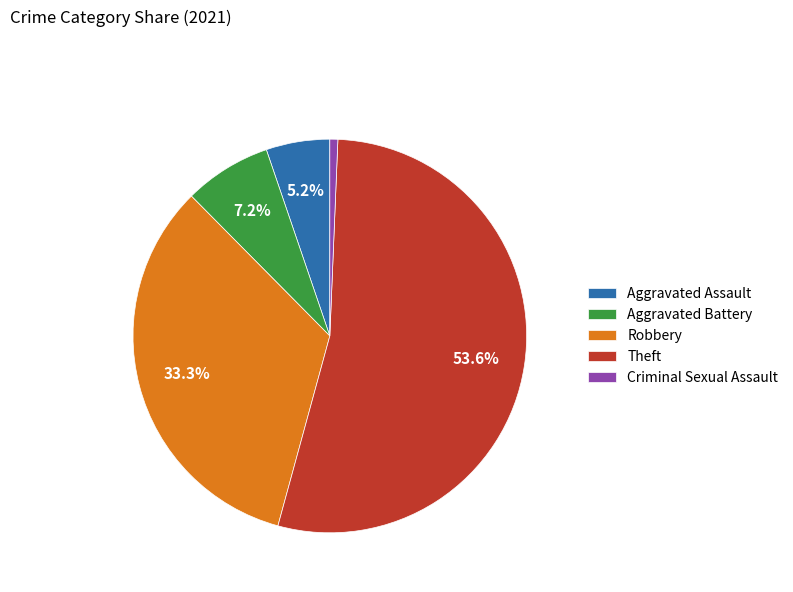

To the nearest percent, what is the difference between the largest and smallest slice percentages?

53%